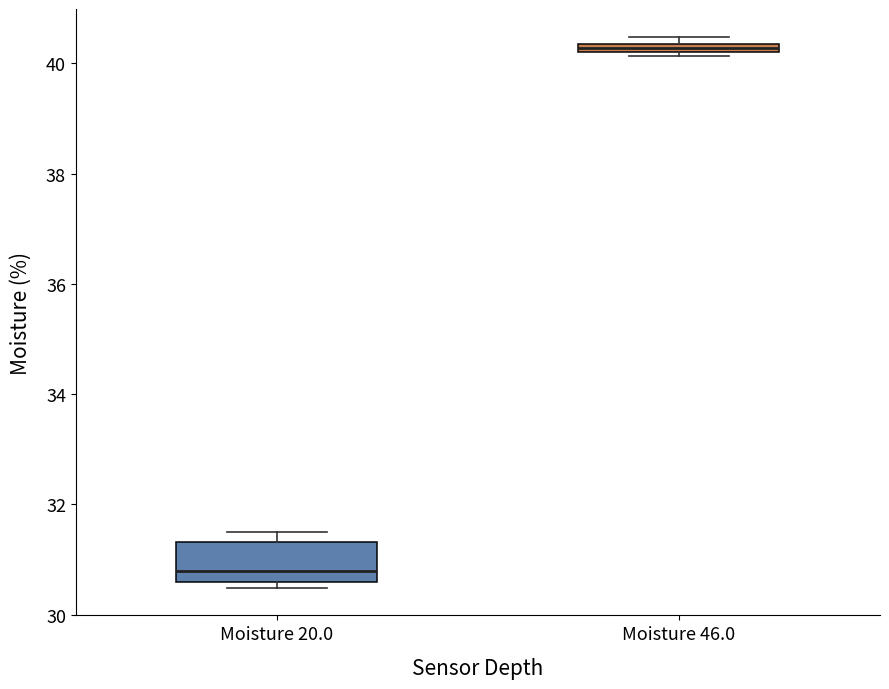

Where does the median line of the box for Moisture 20.0 sit on the y-axis? The values are not printed on the chart, so give them approximately, as read against the axis.

30.8